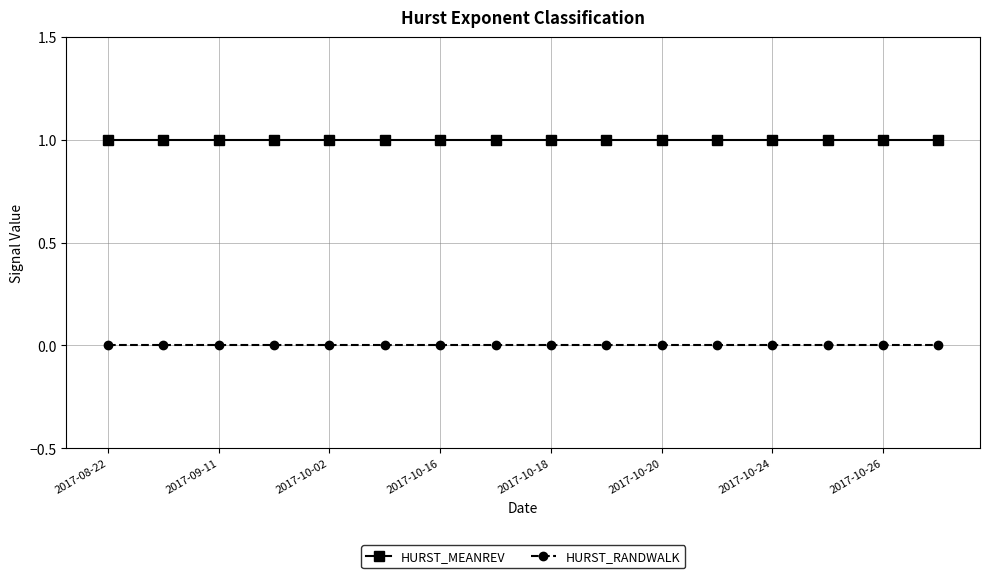

Which series has the largest total across all categories?

HURST_MEANREV